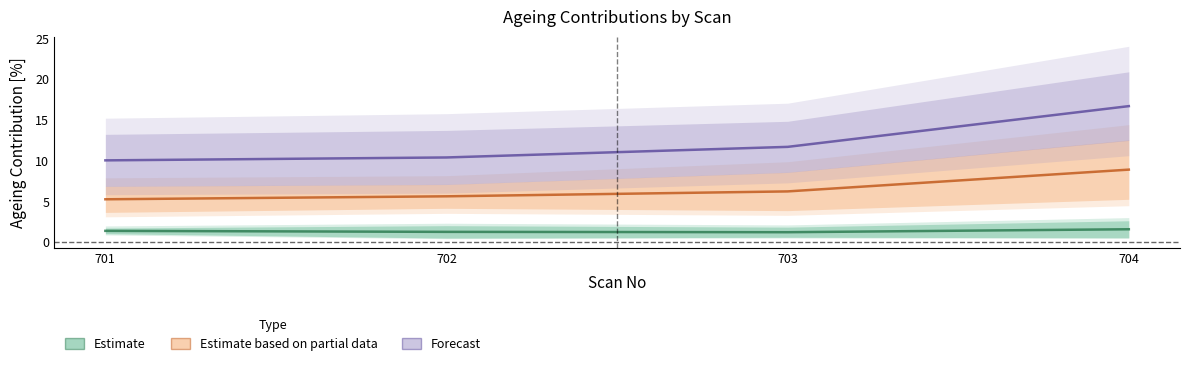

Which category has the highest value in the Estimate series?

704